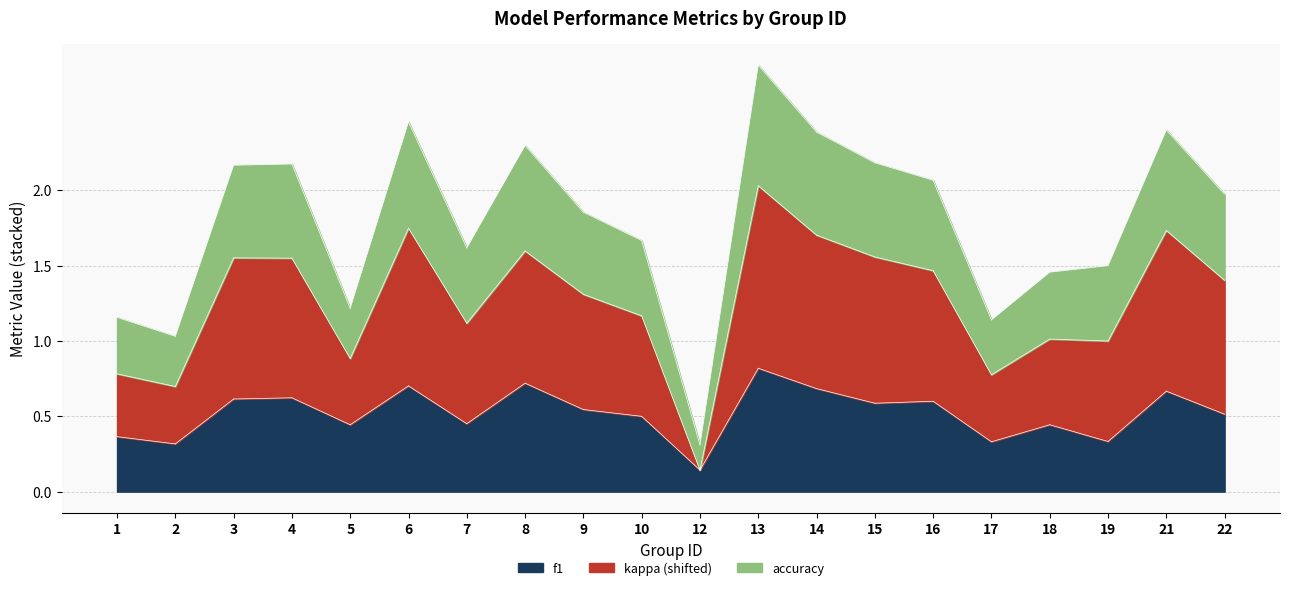

True or false: accuracy has a value of 0.7 at 21.

True